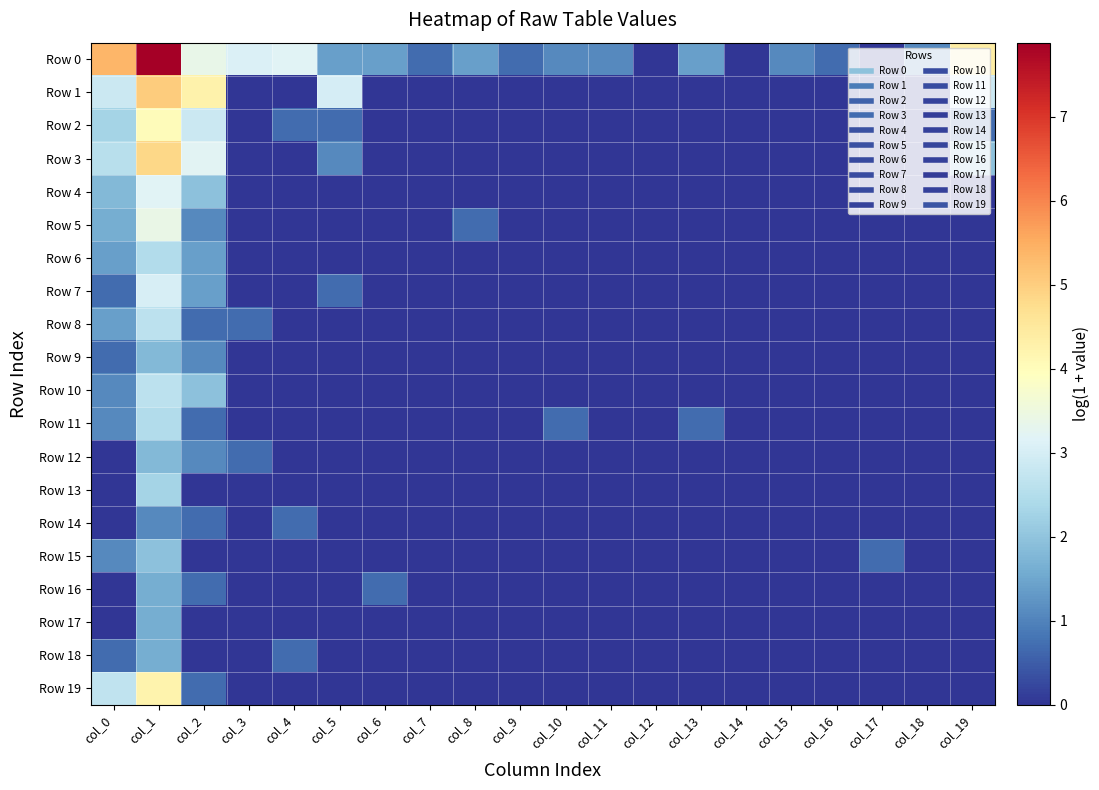

At how many categories does at least one series exceed 2?

7